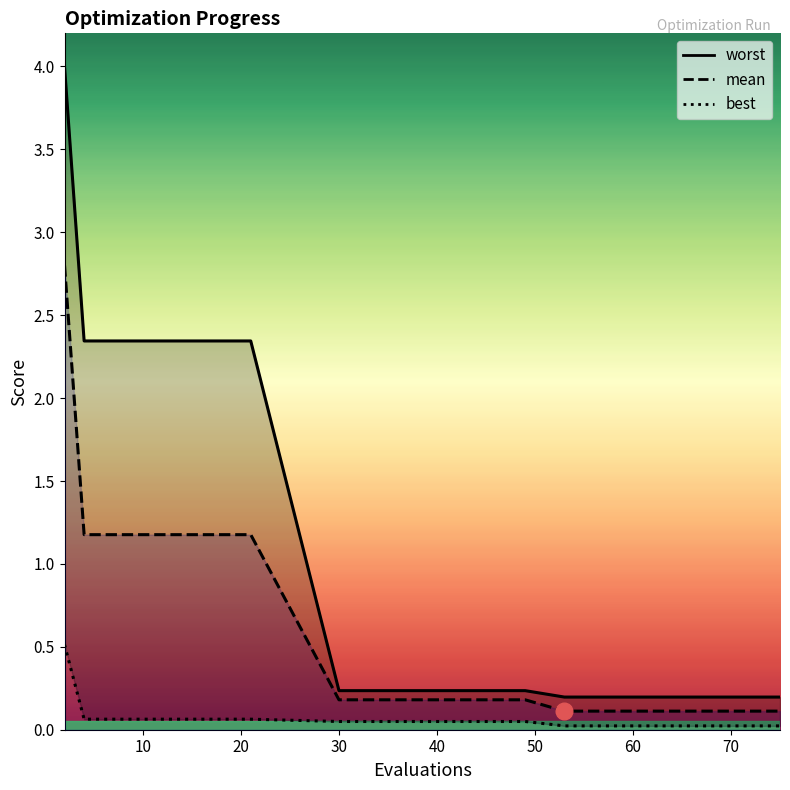

What is the difference between the maximum and second lowest values in the worst series?

3.8